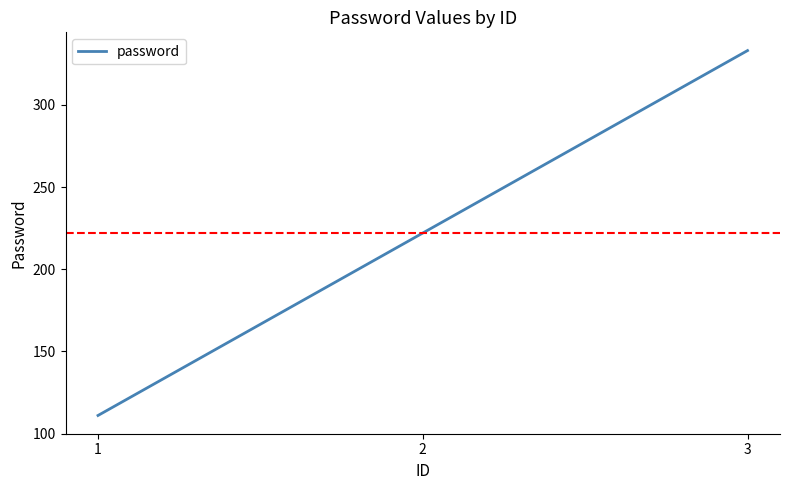

What is the approximate value at 3?

333